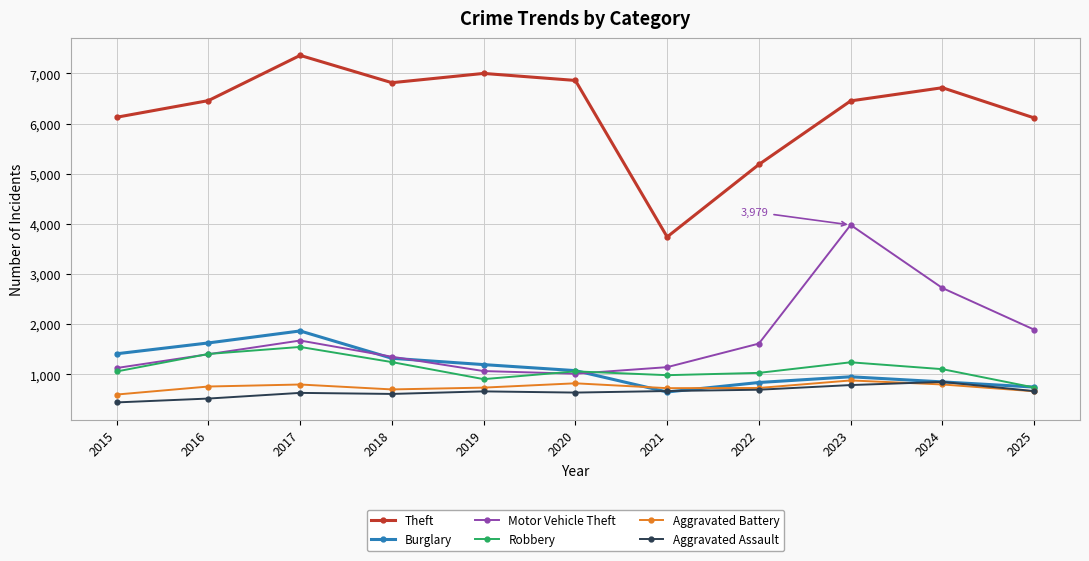

What is the total value across all series at 2016?

12171